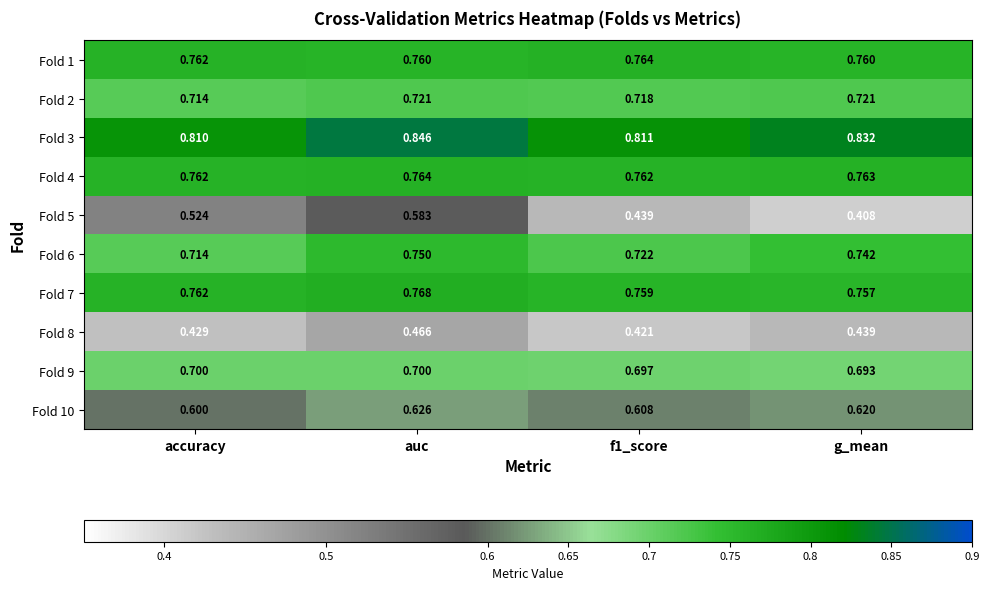

At which category is the sum across all series the highest?

auc